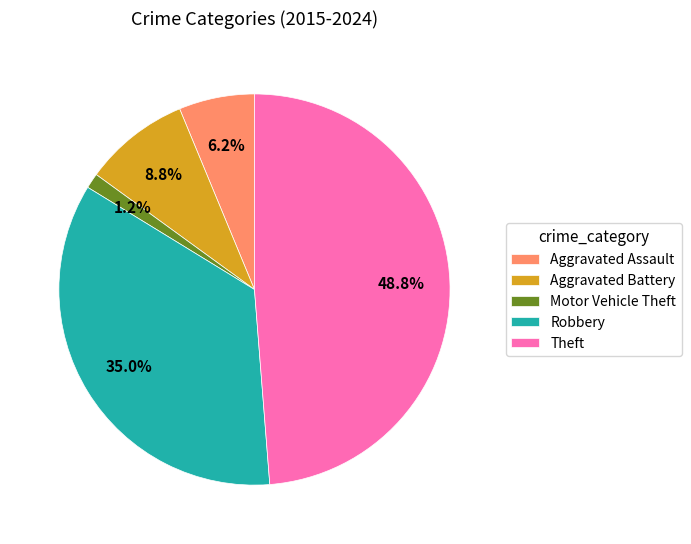

Which has a higher value, Motor Vehicle Theft or Robbery?

Robbery